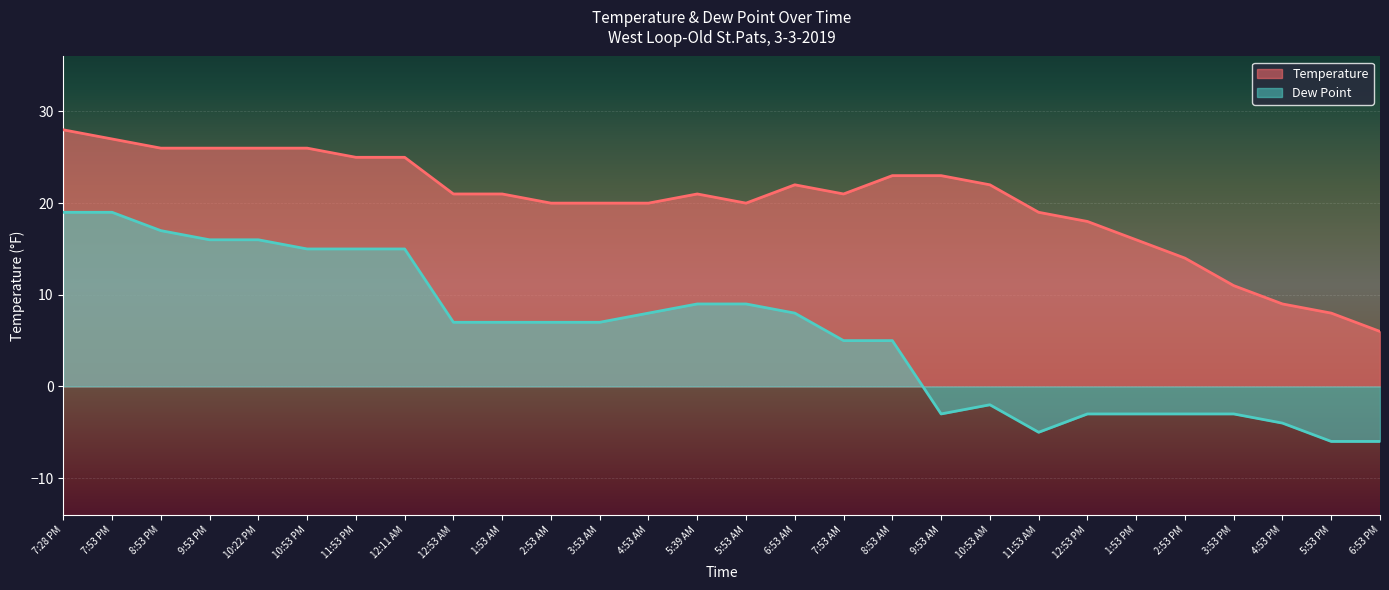

What is the label of the 9th point from the left?

12:53 AM